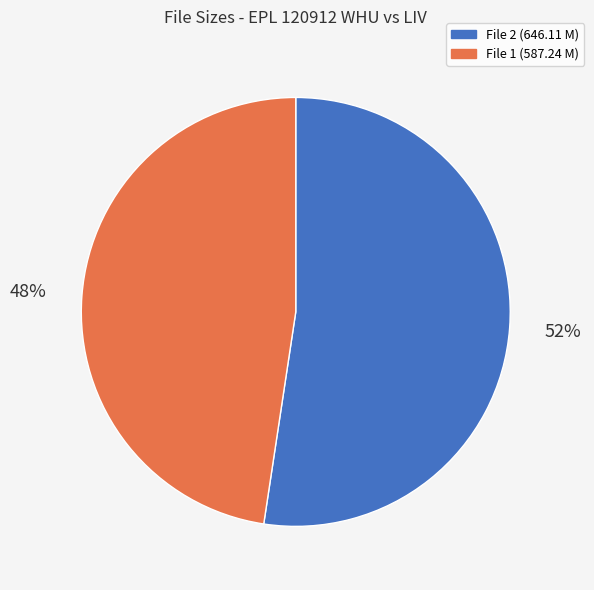

Combined, do File 1 (587.24 M) and File 2 (646.11 M) account for over 50%?

Yes